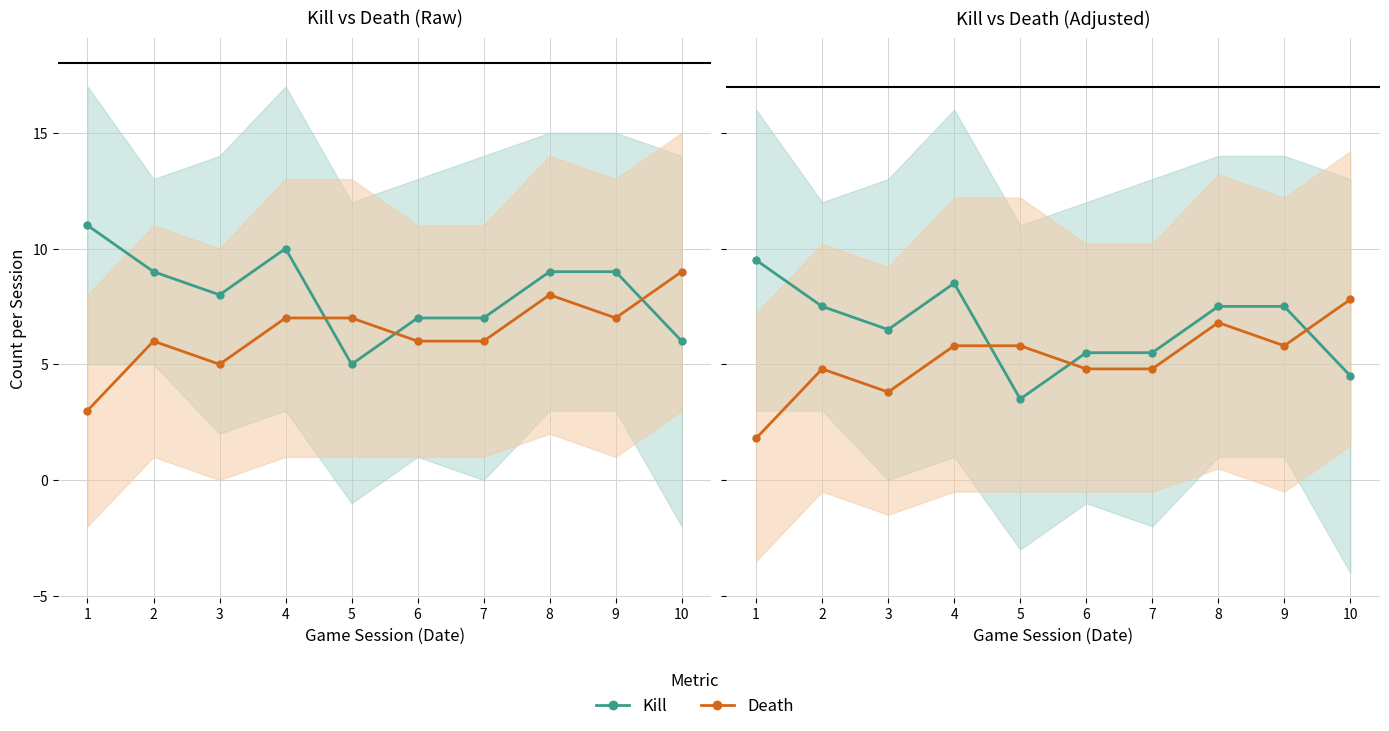

At how many categories does at least one series exceed 6?

7